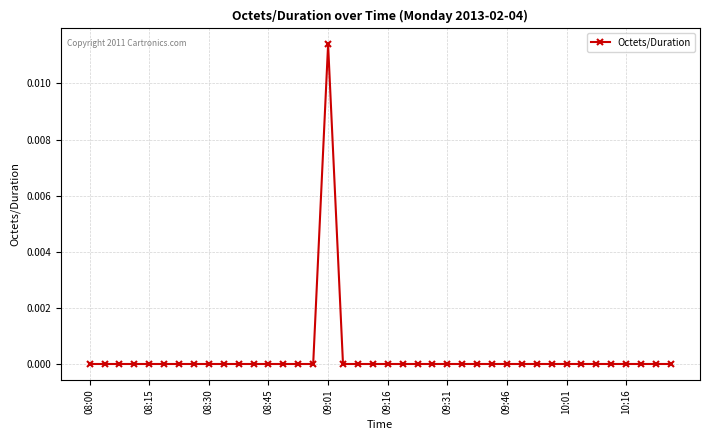

Count the number of categories in the chart.

40